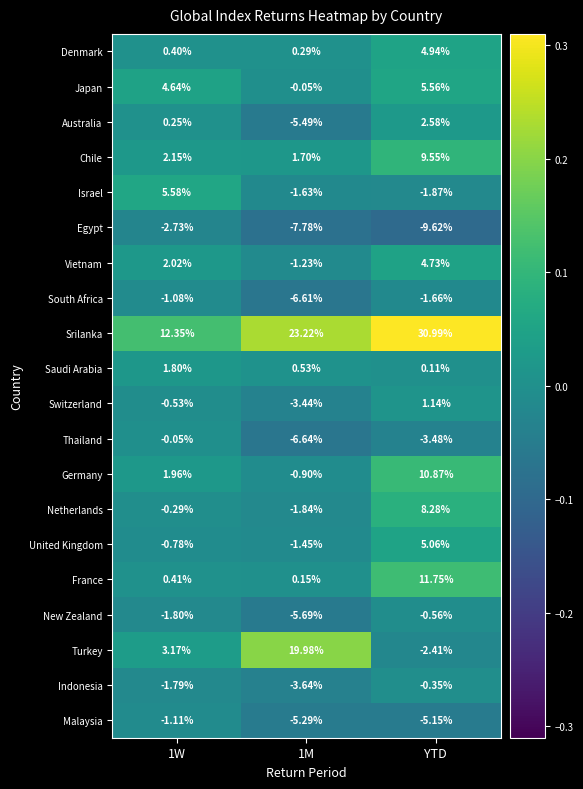

Which series has the widest spread of values?

Turkey